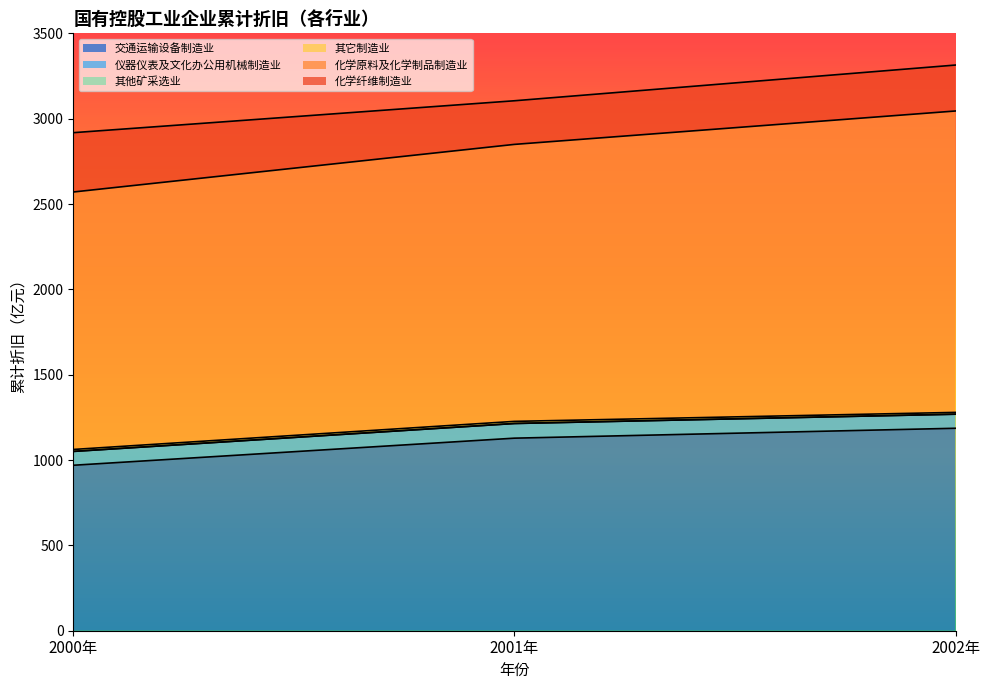

What is the label of the 2nd point from the right?

2001年